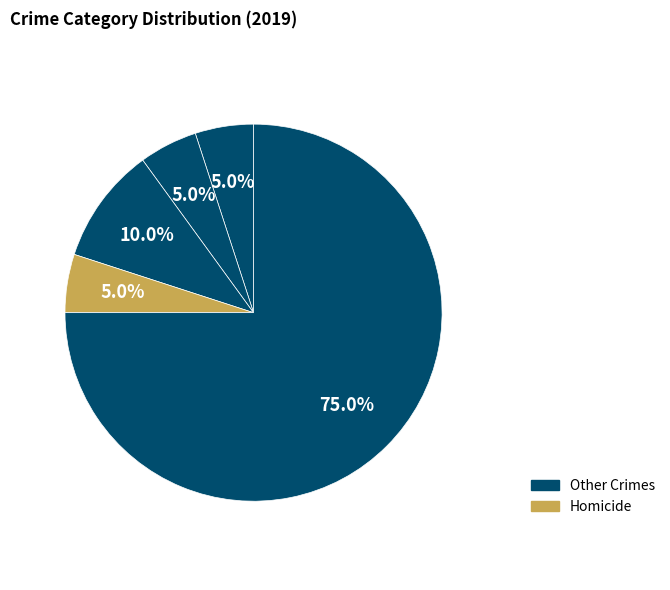

Count the number of slices in the pie.

5